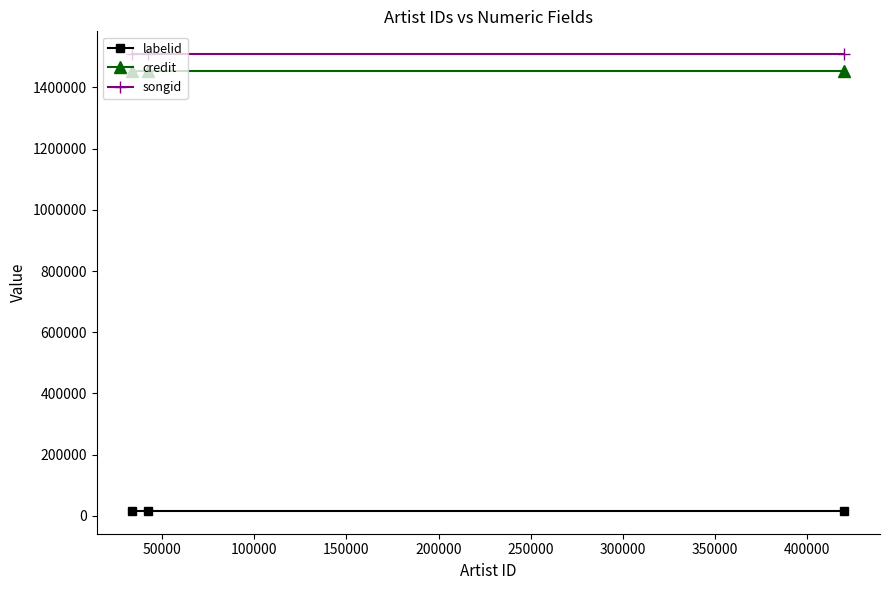

Rank the series by their maximum value, from lowest to highest.

labelid, credit, songid